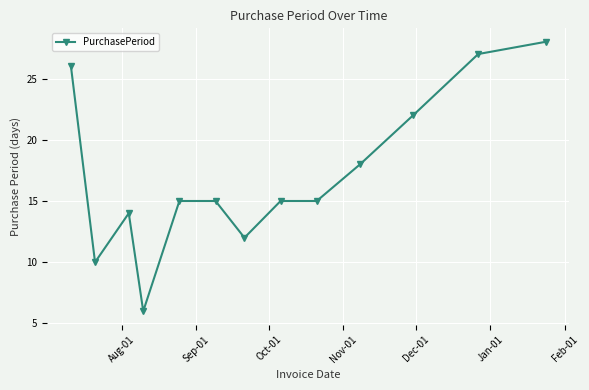

What is the value of the 2nd point from the left?

10